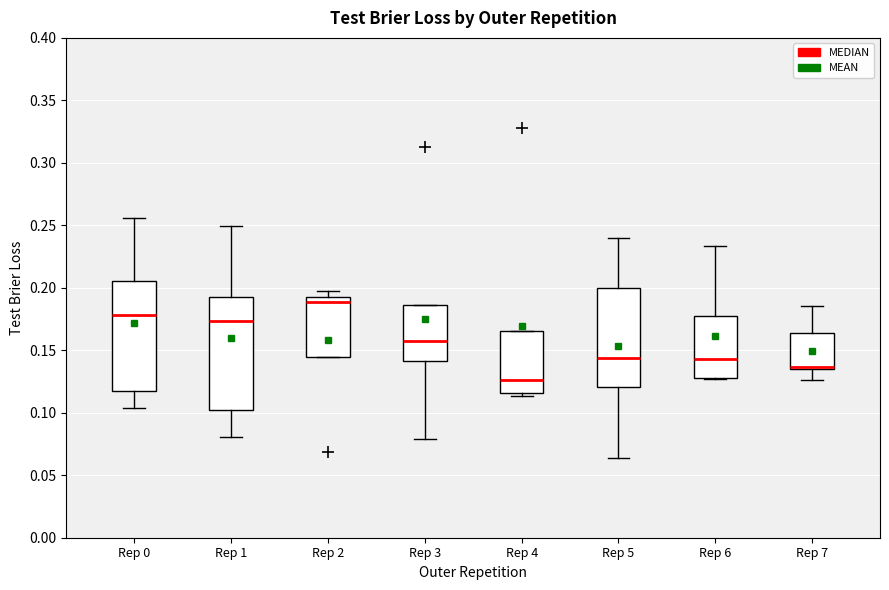

Which box's median line is the highest?

Rep 2